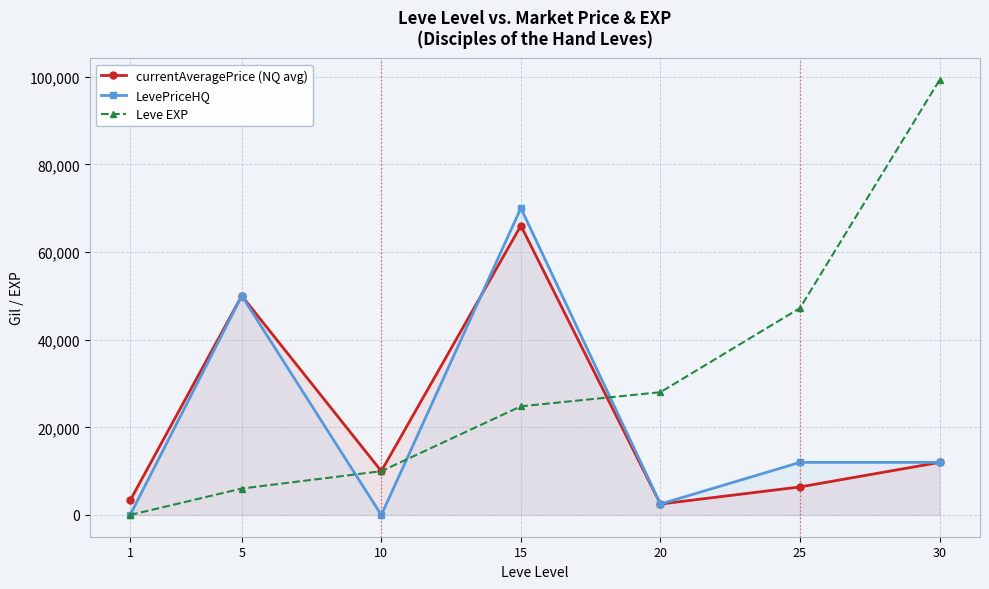

Reading right to left, transcribe all the data shown in this chart.

currentAveragePrice (NQ avg): 12000	6400	2500	66006	10000	50000	3307
LevePriceHQ: 12000	12000	2500	70008	0	50000	0
Leve EXP: 99220	47200	28010	24790	9990	6030	1